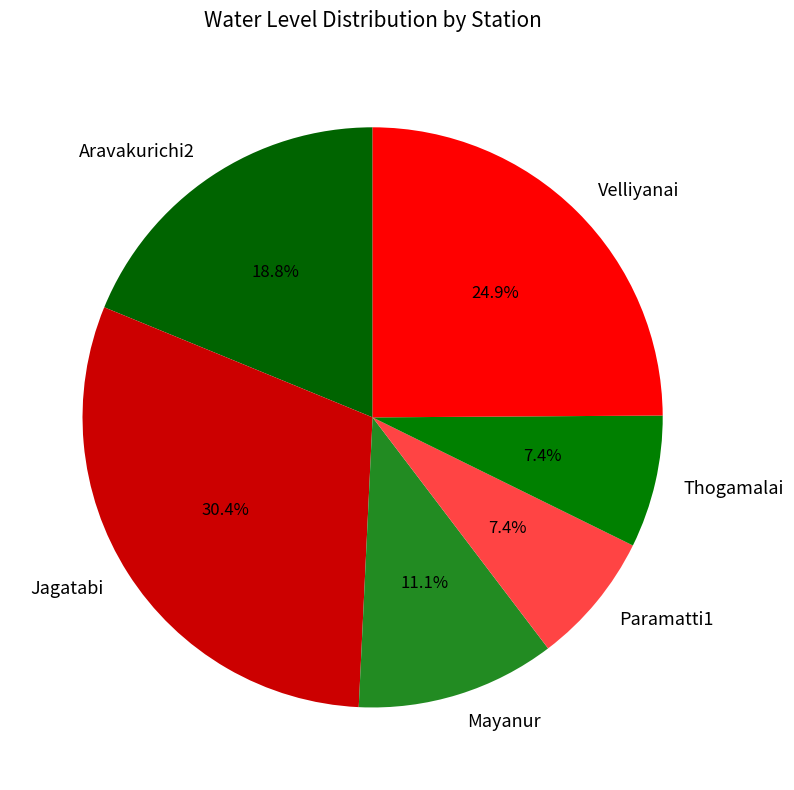

What is the largest slice in the pie chart?

Jagatabi